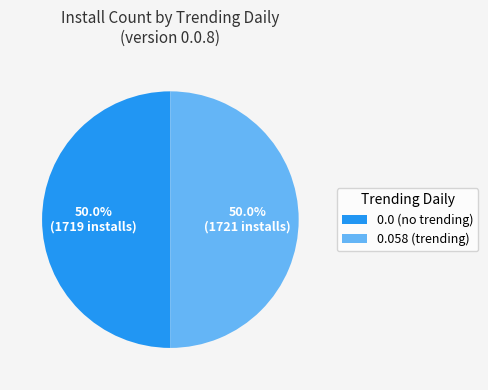

What portion of the pie excludes 0.0 (no trending)?

50.0%